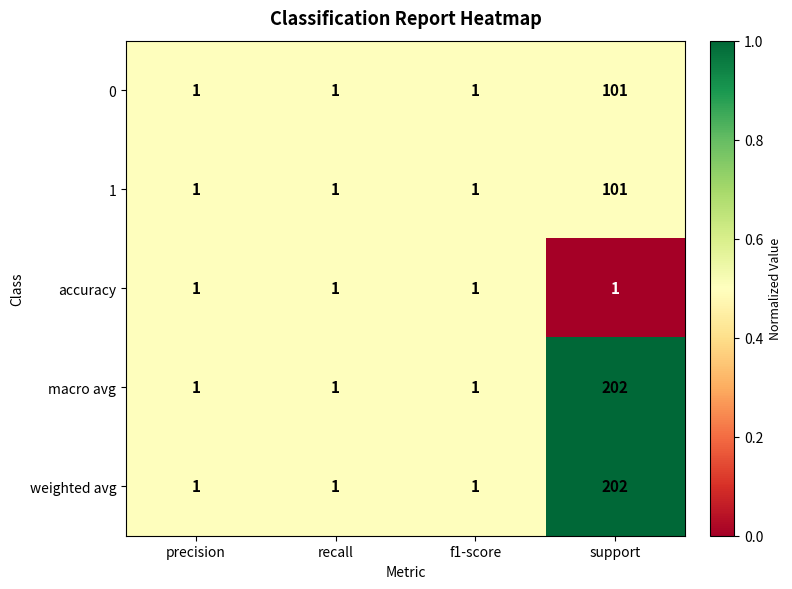

Is it true that 0 equals 1 at f1-score?

True